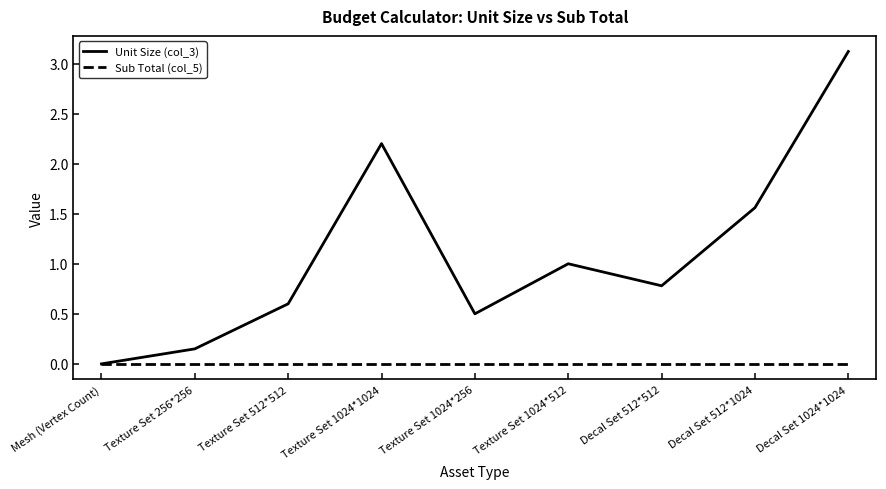

Does the chart display data point markers on the line(s)?

No